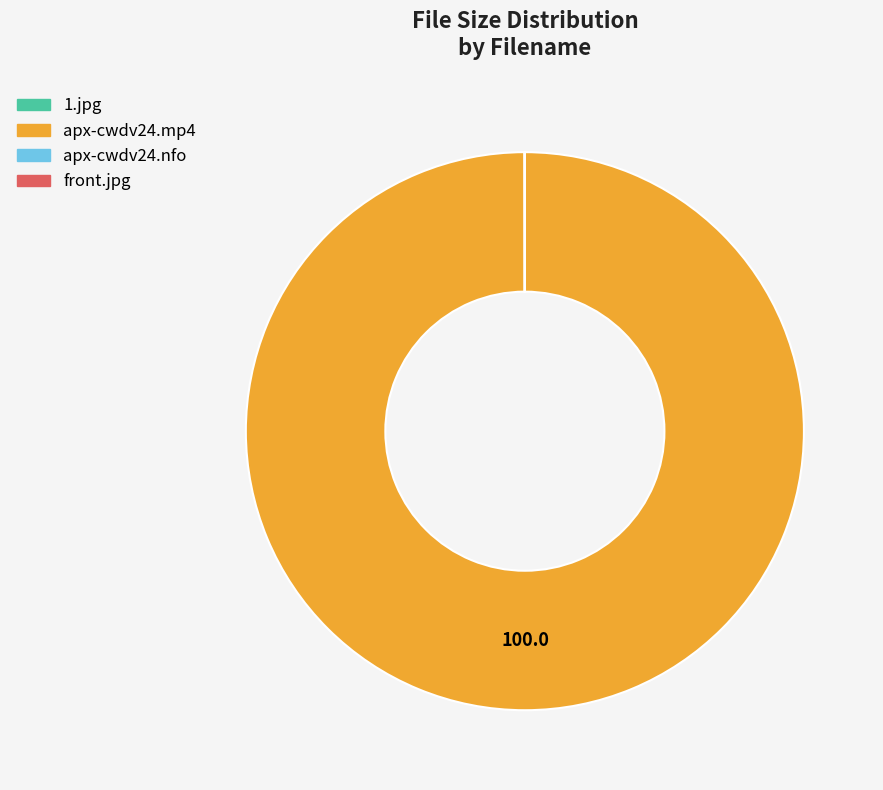

Is it true that apx-cwdv24.mp4 is 100% of the pie?

True